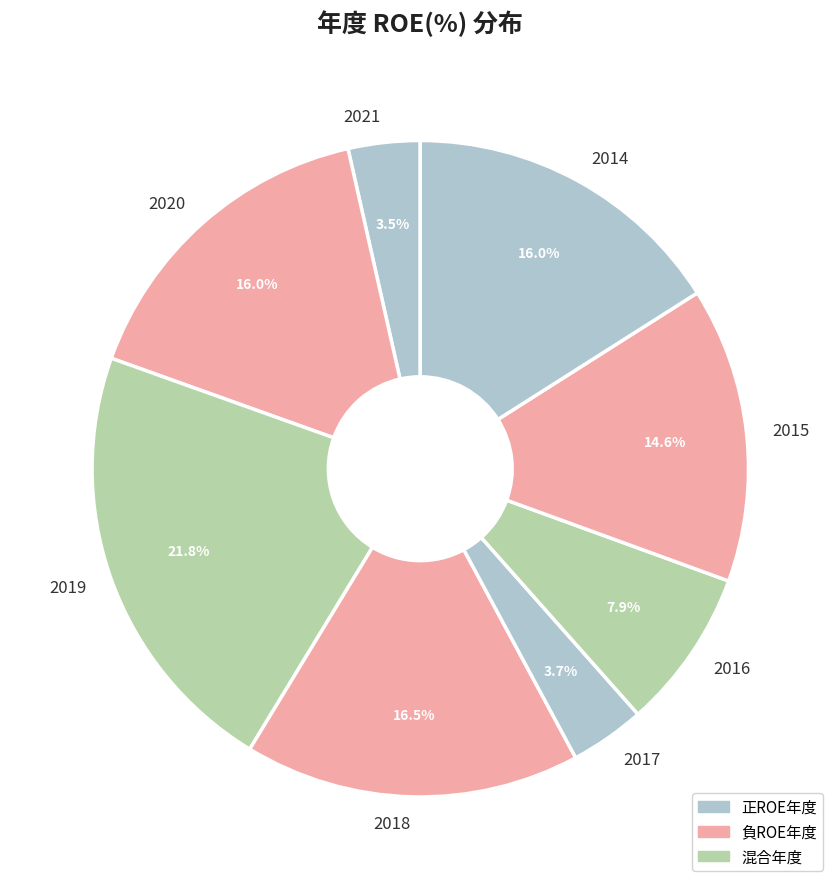

Count the number of slices in the pie.

8